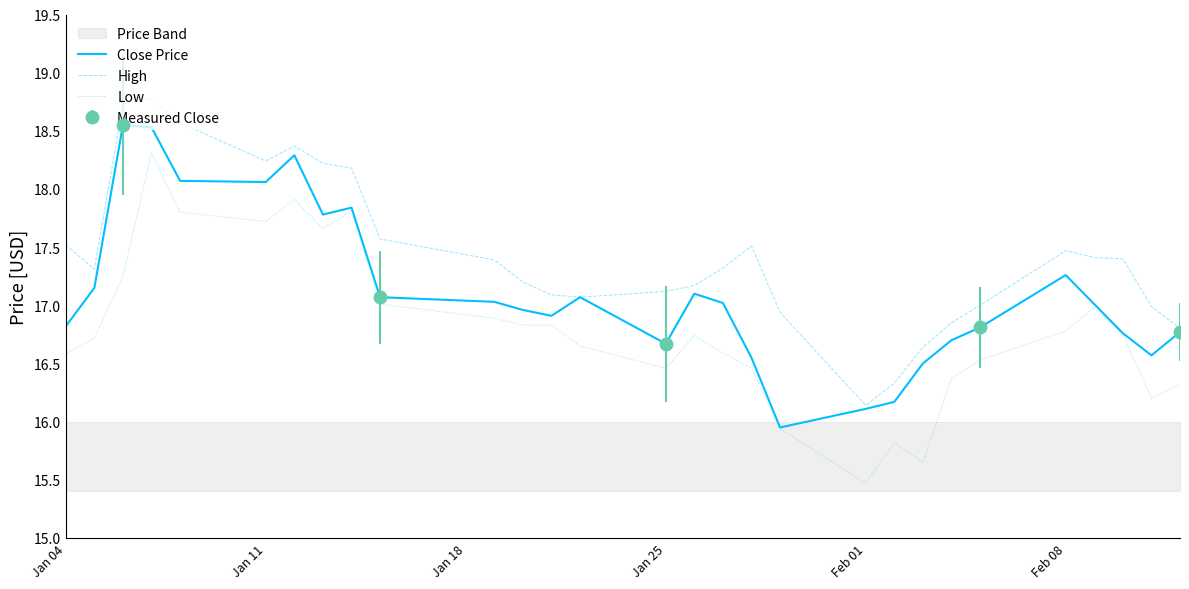

True or false: Close Price has a value of 30.7 at Jan 11.

False